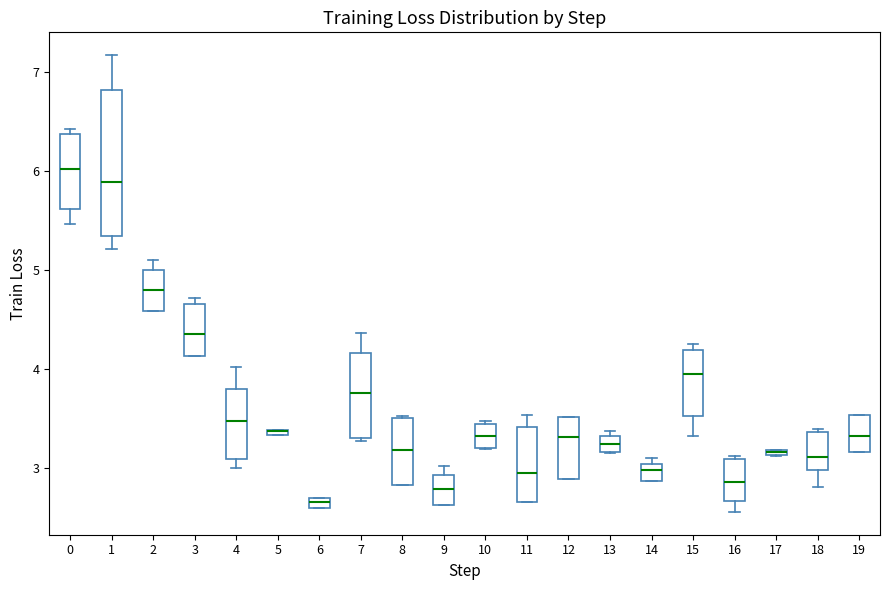

Where does the median line of the box at x = 9 sit on the y-axis? The values are not printed on the chart, so give them approximately, as read against the axis.

2.8